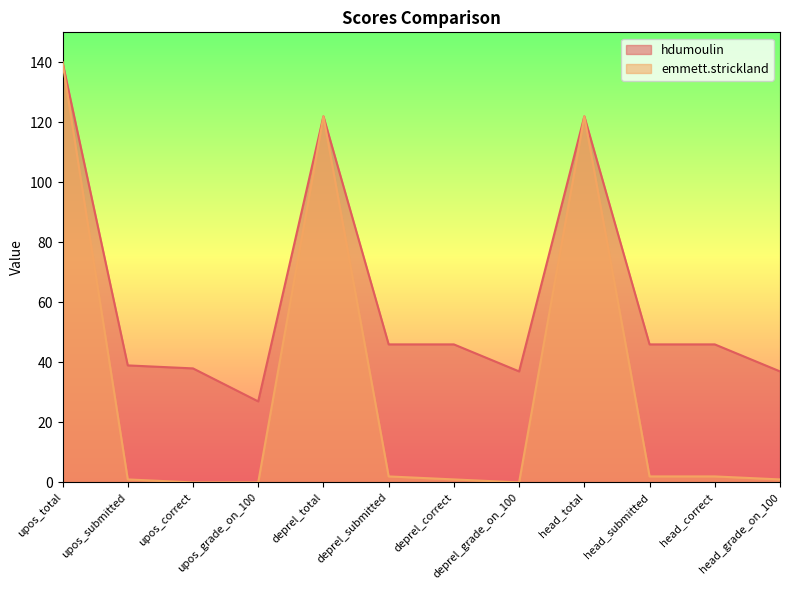

True or false: emmett.strickland has a value of 78 at upos_grade_on_100.

False